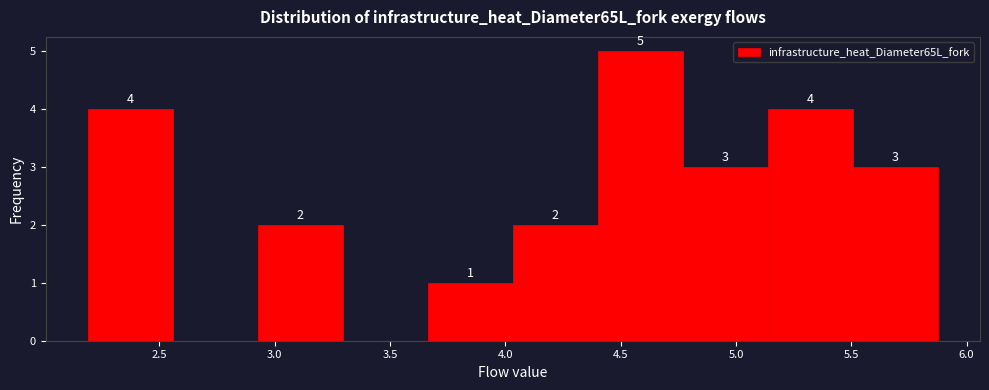

Over which range of the x-axis is the bar tallest?

4.40 to 4.75